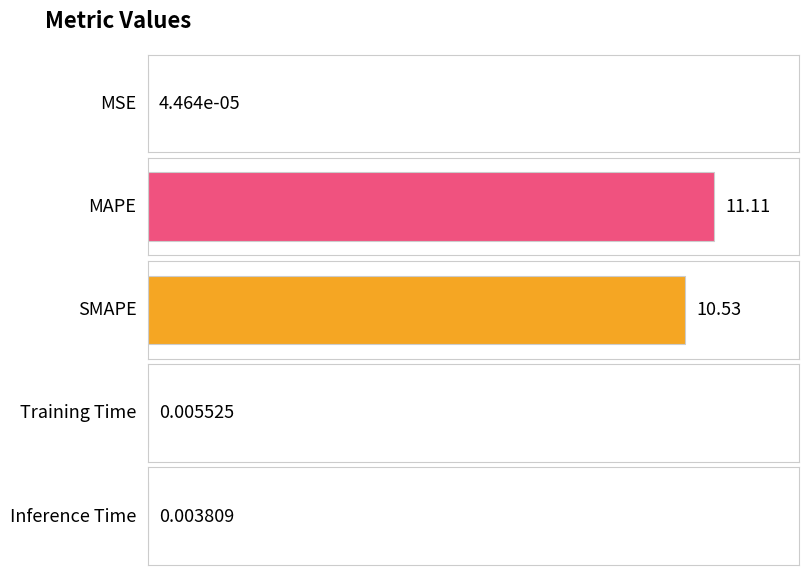

Which category has the lowest value across all series?

MSE